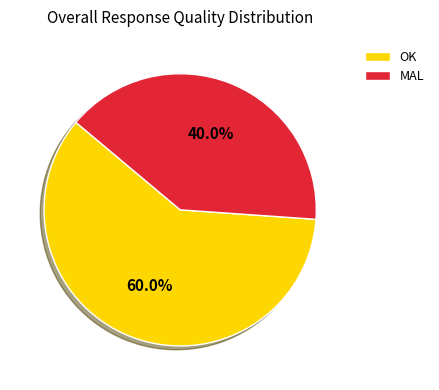

Does any single category account for the majority?

Yes